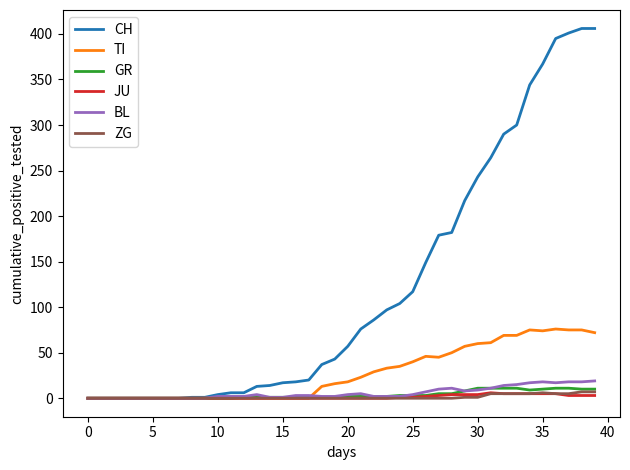

Which series has the largest total across all categories?

CH